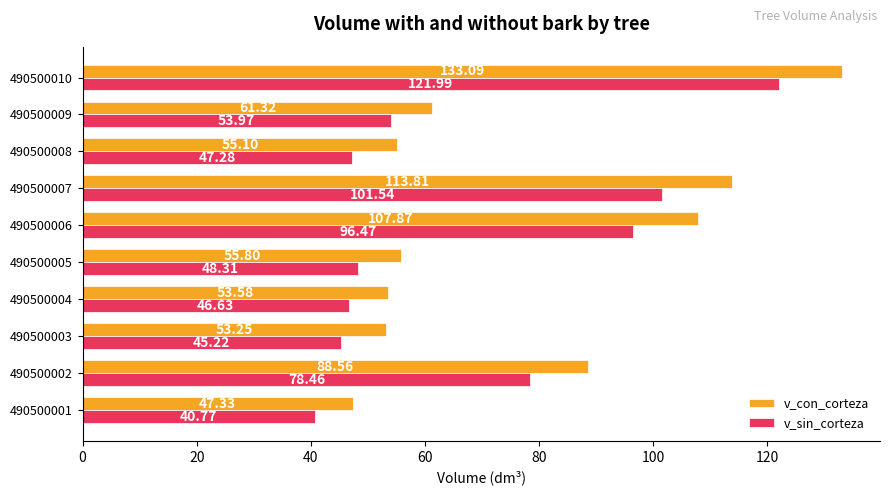

At how many categories does at least one series exceed 43?

10